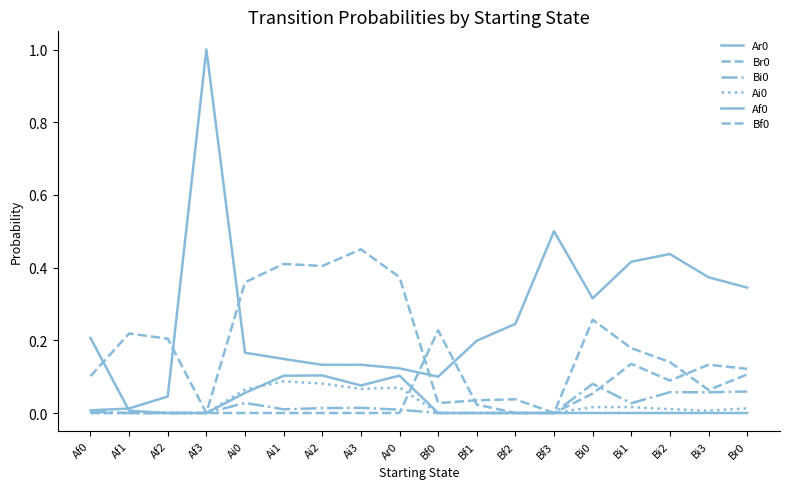

Reading left to right, transcribe all the data shown in this chart.

Ar0: Af0=0.0	Af1=0.0	Af2=0.0	Af3=1.0	Ai0=0.2	Ai1=0.1	Ai2=0.1	Ai3=0.1	Ar0=0.1	Bf0=0.1	Bf1=0.2	Bf2=0.2	Bf3=0.5	Bi0=0.3	Bi1=0.4	Bi2=0.4	Bi3=0.4	Br0=0.3
Br0: Af0=0.1	Af1=0.2	Af2=0.2	Af3=0.0	Ai0=0.4	Ai1=0.4	Ai2=0.4	Ai3=0.5	Ar0=0.4	Bf0=0.0	Bf1=0.0	Bf2=0.0	Bf3=0.0	Bi0=0.3	Bi1=0.2	Bi2=0.1	Bi3=0.1	Br0=0.1
Bi0: Af0=0.0	Af1=0.0	Af2=0.0	Af3=0.0	Ai0=0.0	Ai1=0.0	Ai2=0.0	Ai3=0.0	Ar0=0.0	Bf0=0.0	Bf1=0.0	Bf2=0.0	Bf3=0.0	Bi0=0.1	Bi1=0.0	Bi2=0.1	Bi3=0.1	Br0=0.1
Ai0: Af0=0.0	Af1=0.0	Af2=0.0	Af3=0.0	Ai0=0.1	Ai1=0.1	Ai2=0.1	Ai3=0.1	Ar0=0.1	Bf0=0.0	Bf1=0.0	Bf2=0.0	Bf3=0.0	Bi0=0.0	Bi1=0.0	Bi2=0.0	Bi3=0.0	Br0=0.0
Af0: Af0=0.2	Af1=0.0	Af2=0.0	Af3=0.0	Ai0=0.1	Ai1=0.1	Ai2=0.1	Ai3=0.1	Ar0=0.1	Bf0=0.0	Bf1=0.0	Bf2=0.0	Bf3=0.0	Bi0=0.0	Bi1=0.0	Bi2=0.0	Bi3=0.0	Br0=0.0
Bf0: Af0=0.0	Af1=0.0	Af2=0.0	Af3=0.0	Ai0=0.0	Ai1=0.0	Ai2=0.0	Ai3=0.0	Ar0=0.0	Bf0=0.2	Bf1=0.0	Bf2=0.0	Bf3=0.0	Bi0=0.1	Bi1=0.1	Bi2=0.1	Bi3=0.1	Br0=0.1